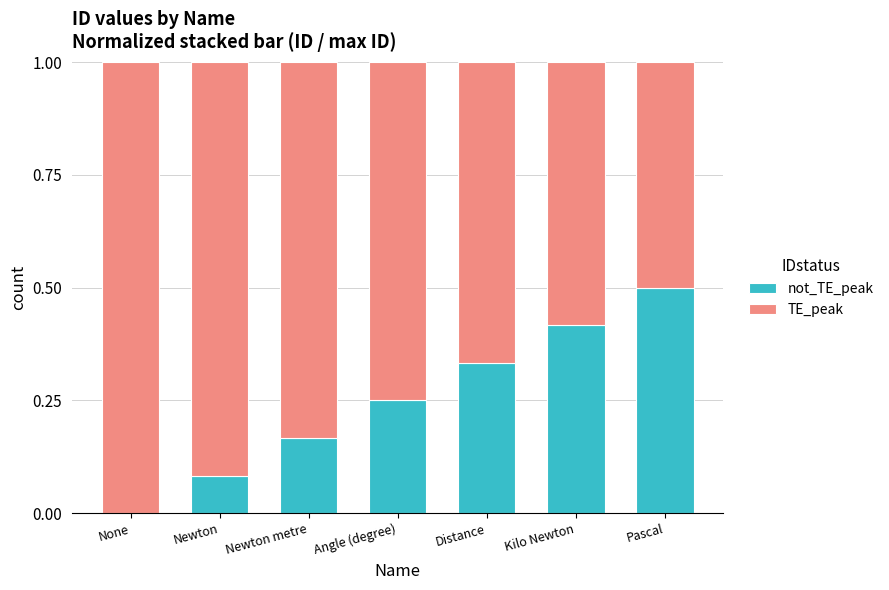

Which series has the widest spread of values?

not_TE_peak